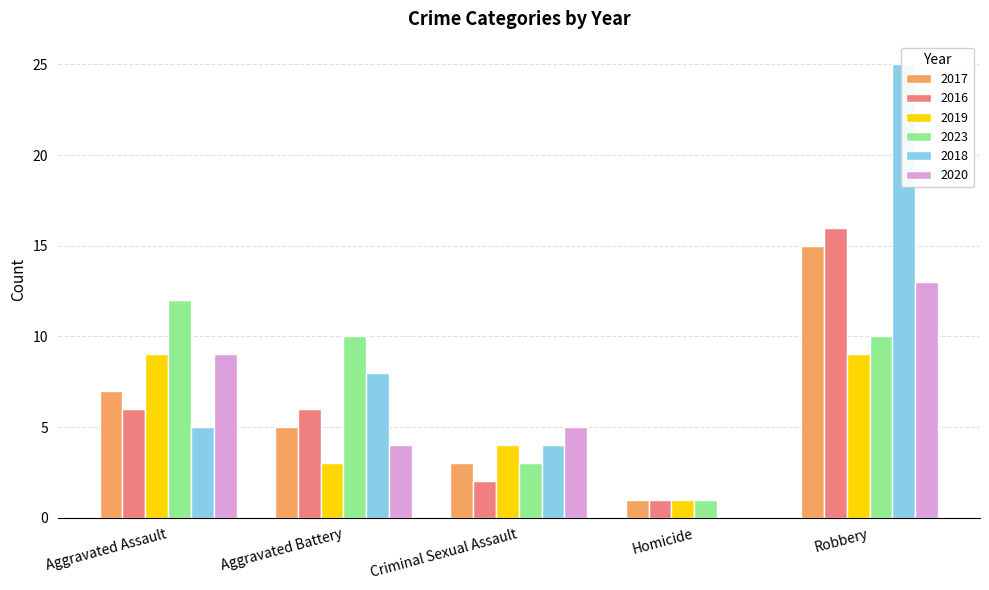

At which label does 2019 reach its minimum?

Homicide